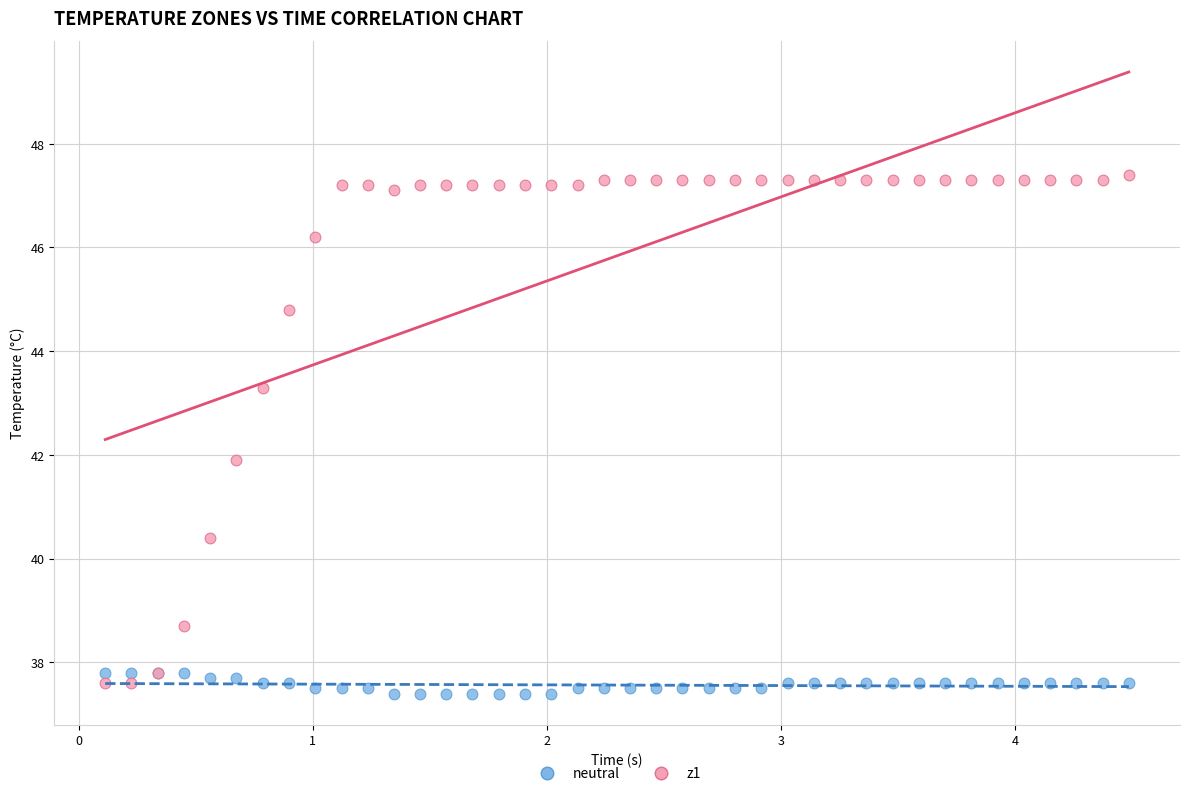

Which series has the largest Y range (max minus min)?

z1